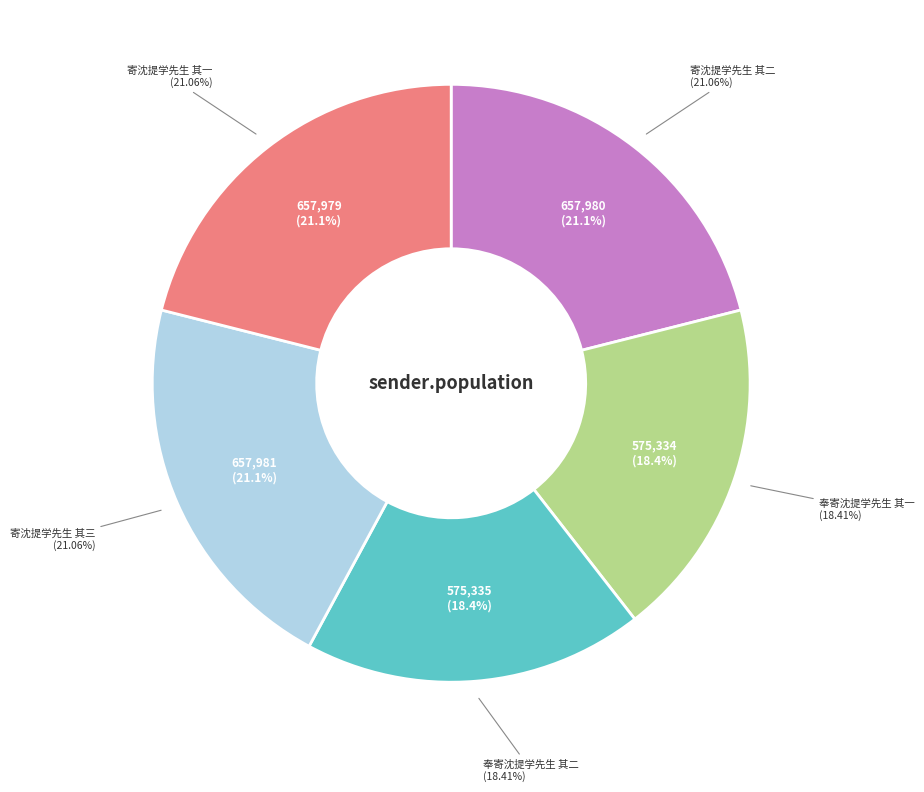

To the nearest percent, what is the difference between the 奉寄沈提学先生 其二 and 寄沈提学先生 其一 slice percentages?

3%